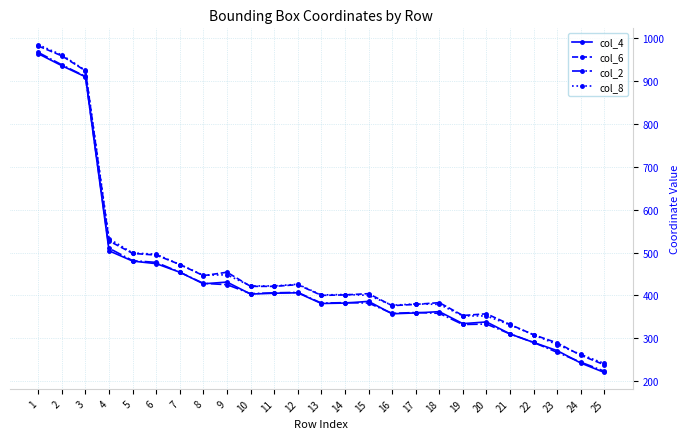

What is the value of the col_2 point at the 4th from the left?

510